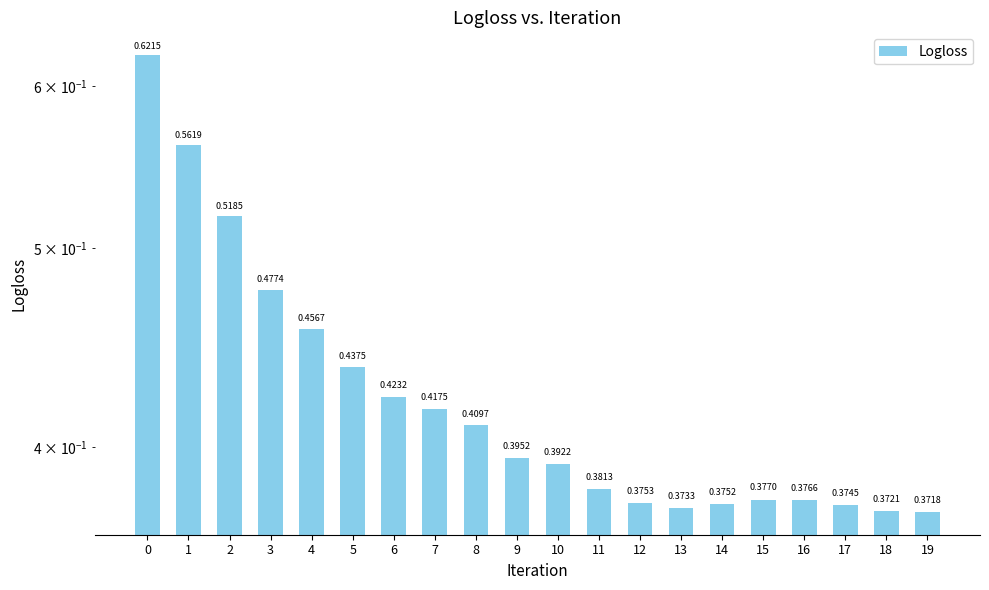

Count the values in the range 0 to 1.

20